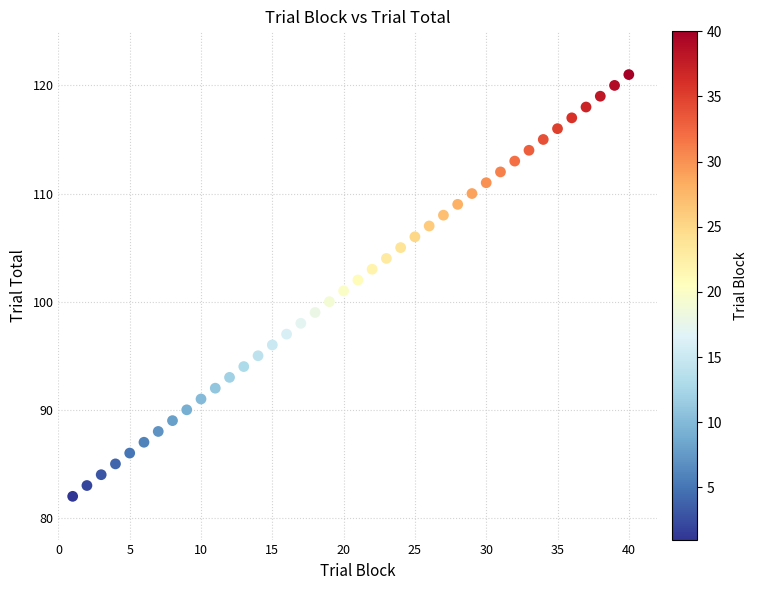

What is the range of Y values (max minus min)?

39